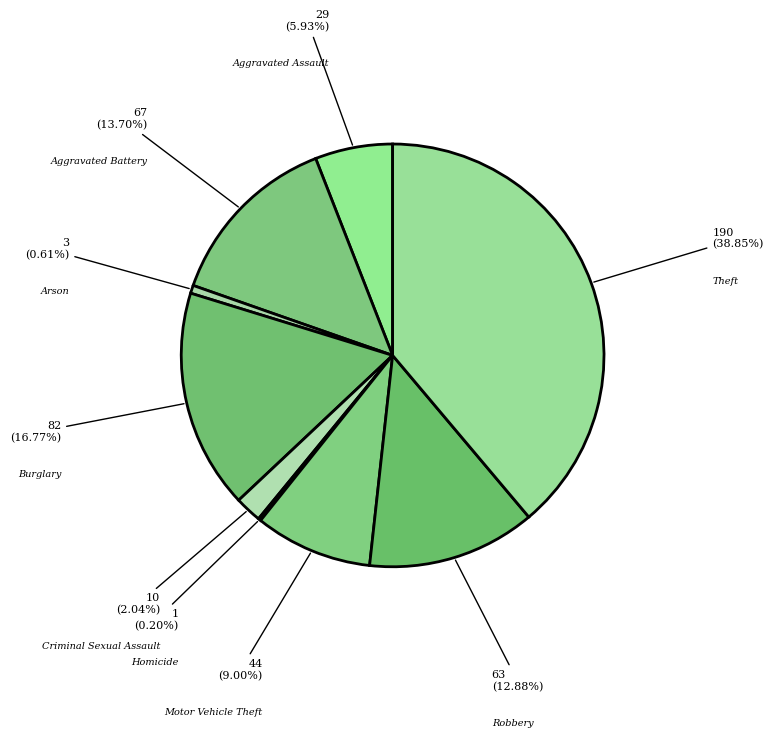

To the nearest percent, what portion does Aggravated Assault represent?

6%